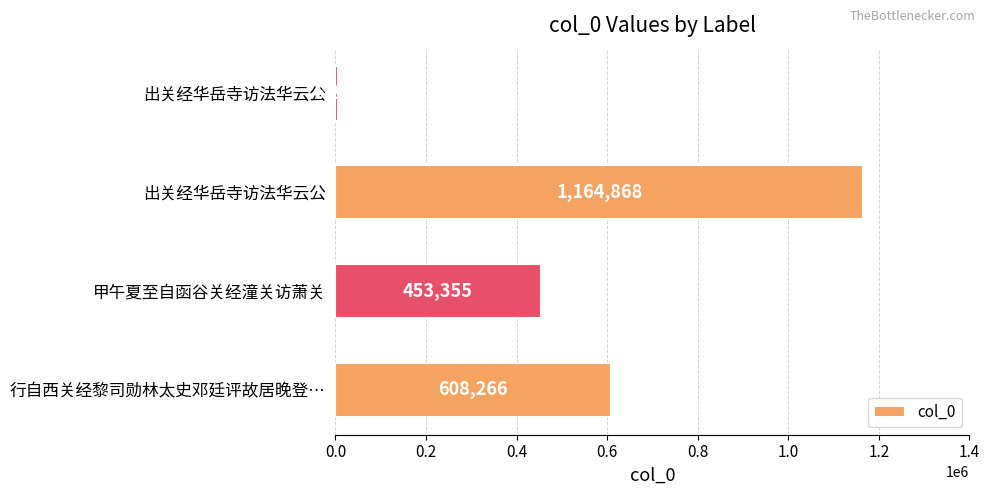

How many bars are there in total?

4